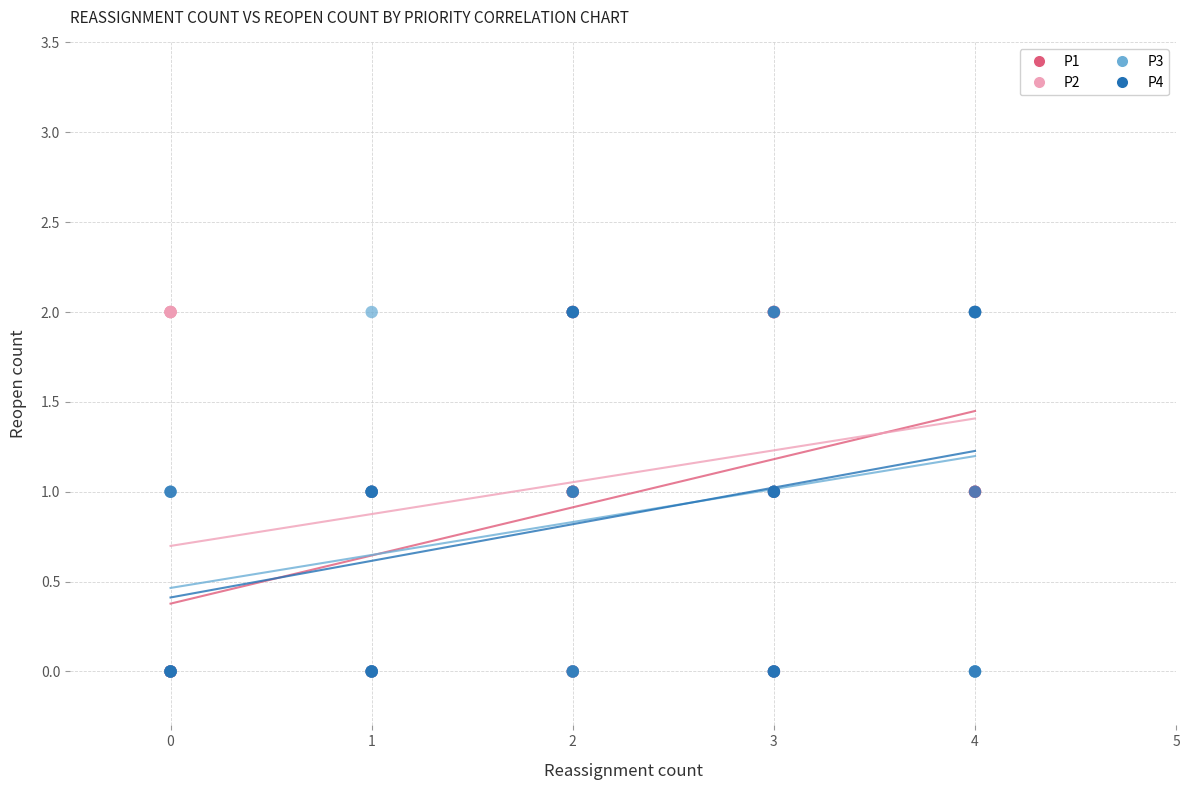

What are all the series names shown in the legend?

P1, P2, P3, P4